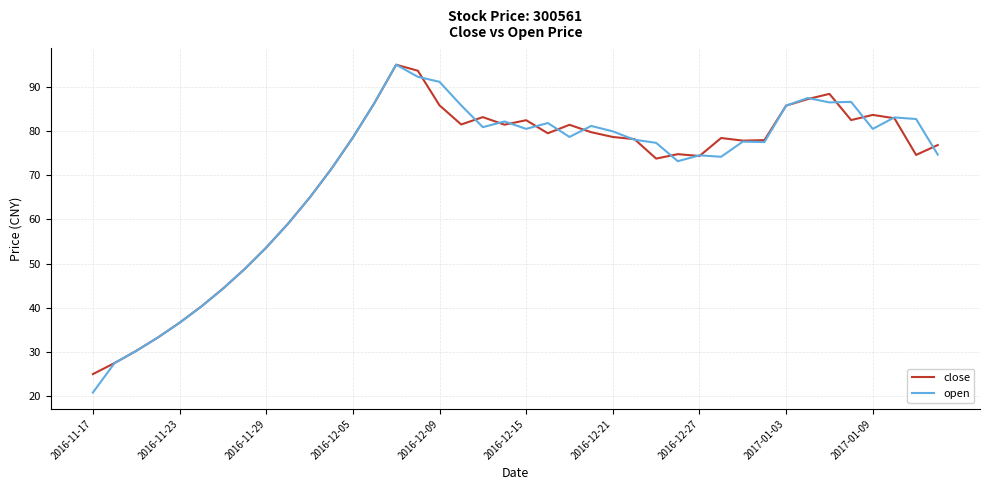

What is the maximum value for close?

95.0